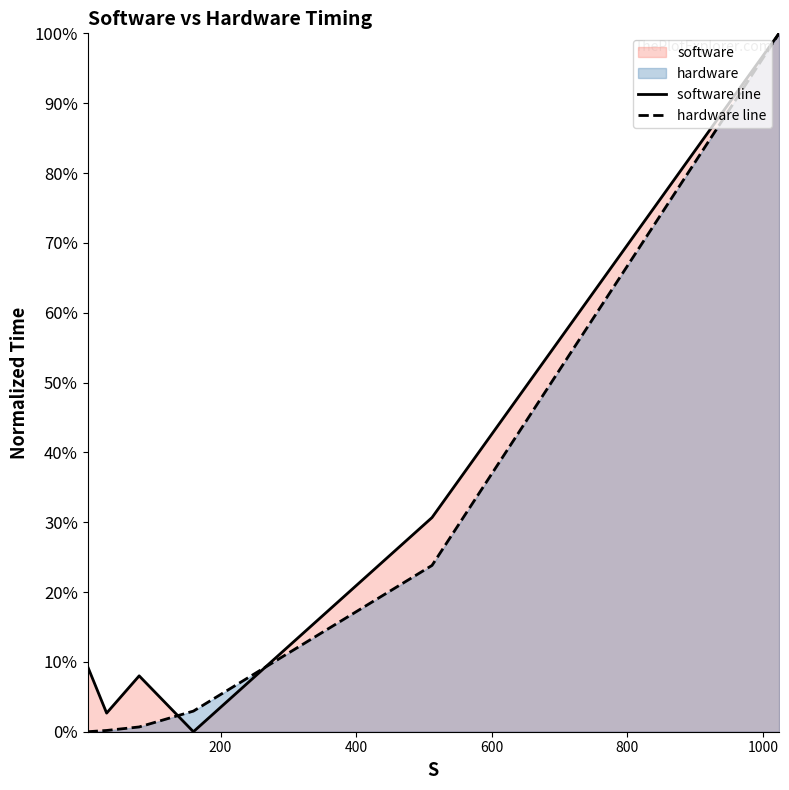

Reading left to right, what are all the values shown in this chart?

software: 4=0.1	32=0.0	80=0.1	160=0.0	512=0.3	1024=1.0
hardware: 4=0.0	32=0.0	80=0.0	160=0.0	512=0.2	1024=1.0